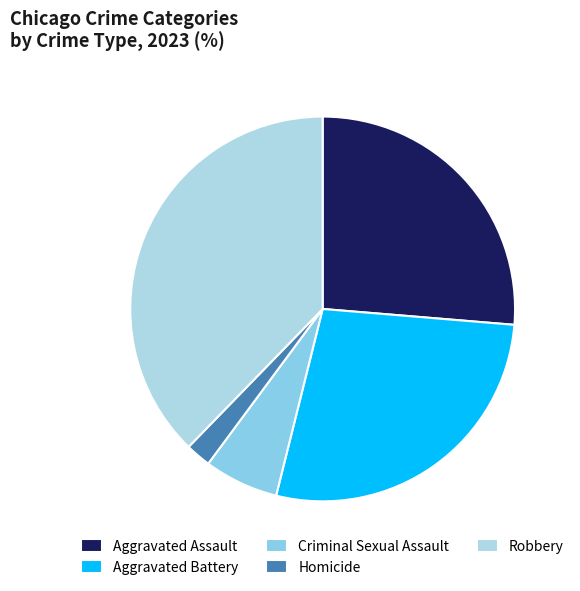

How many segments does this pie chart have?

5